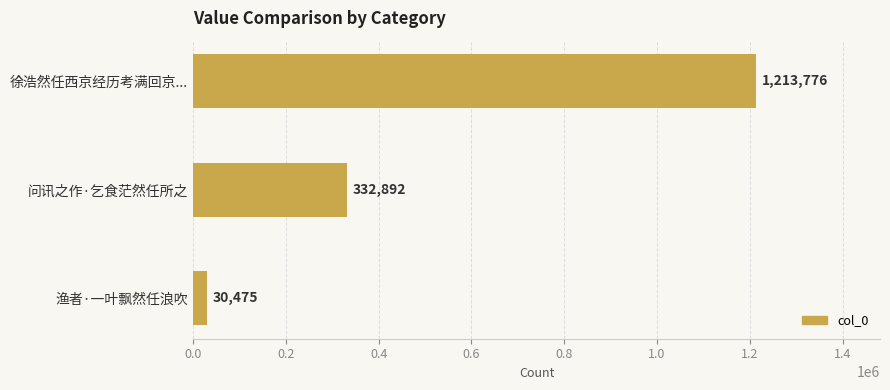

The value at 徐浩然任西京经历考满回京... is 1660436. True or false?

False